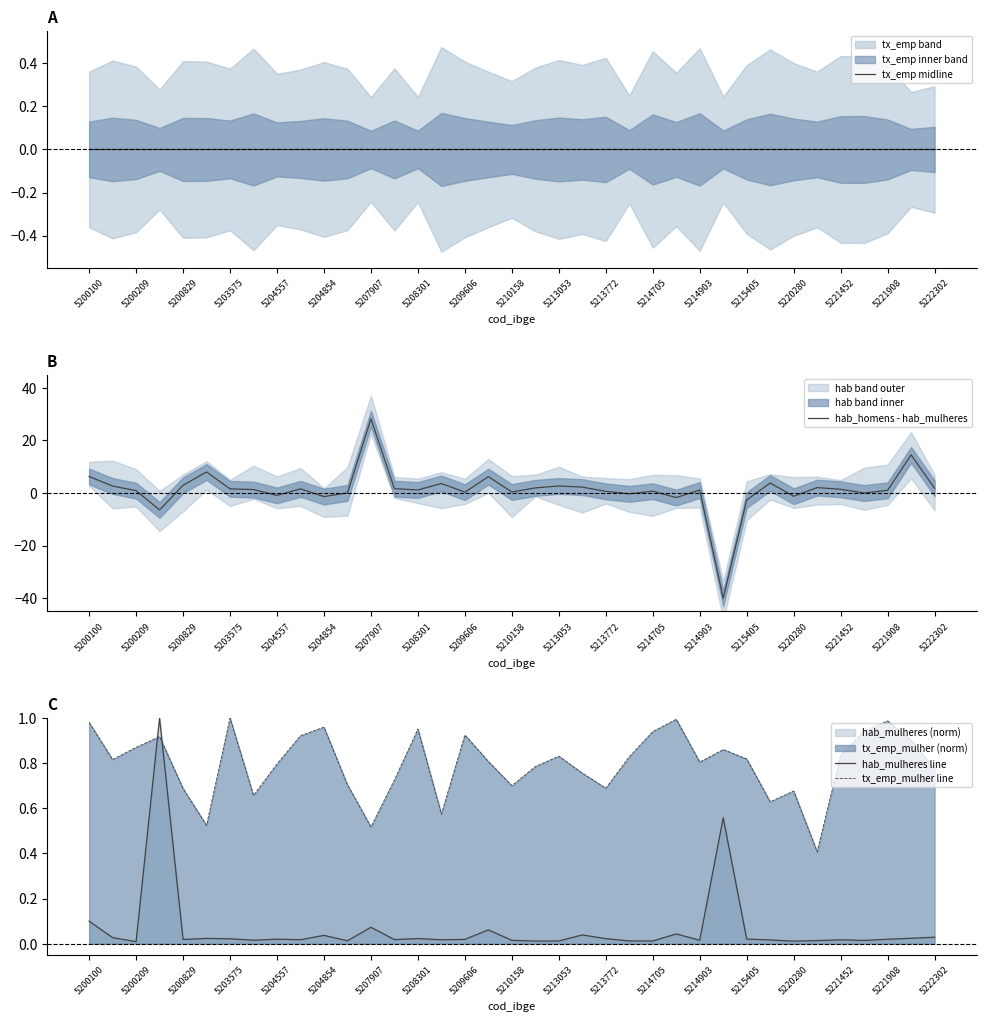

How many data points does each series have?

37